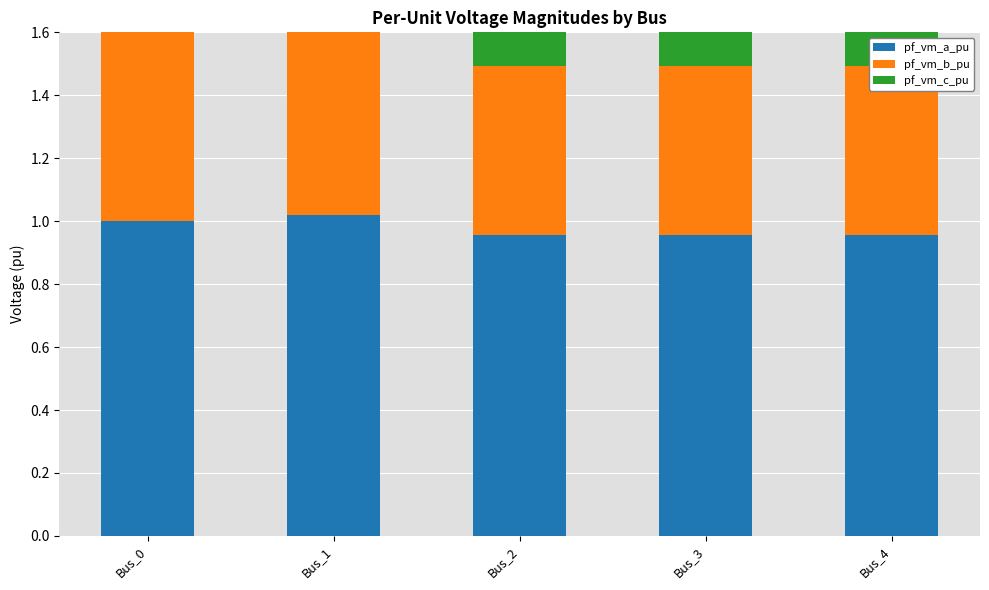

The value of pf_vm_c_pu at Bus_0 is 1.0. True or false?

True